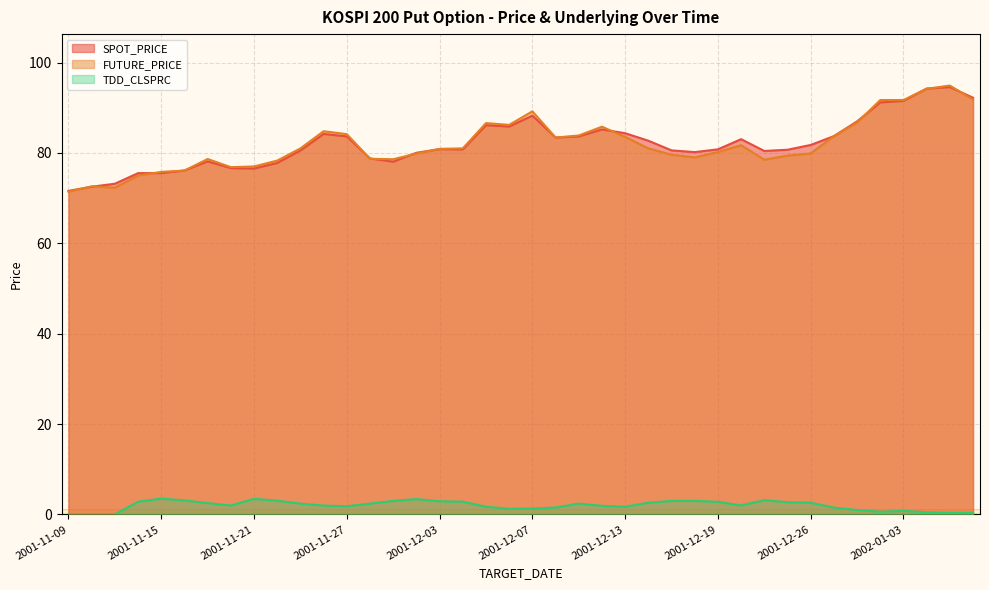

In TDD_CLSPRC, how many points are lower than both neighbors (excluding endpoints)?

6